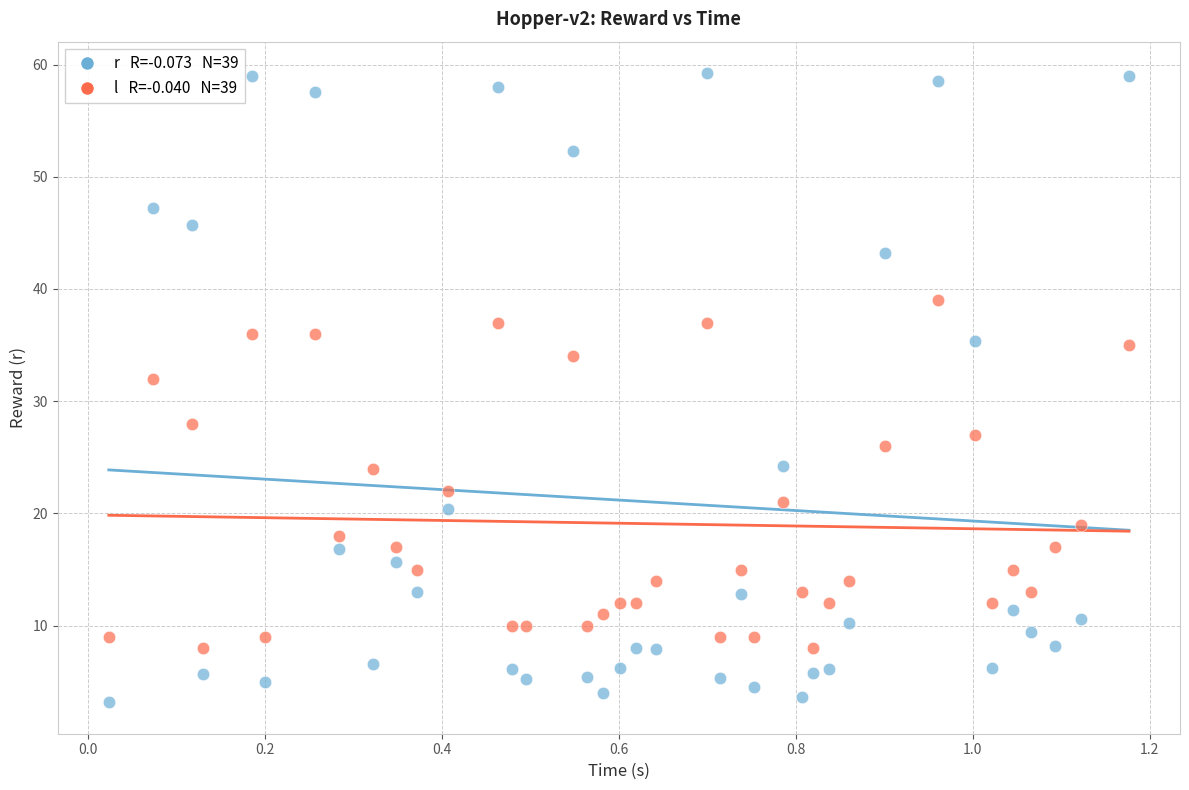

Across all data points, what is the range of Y values (max minus min)?

56.1